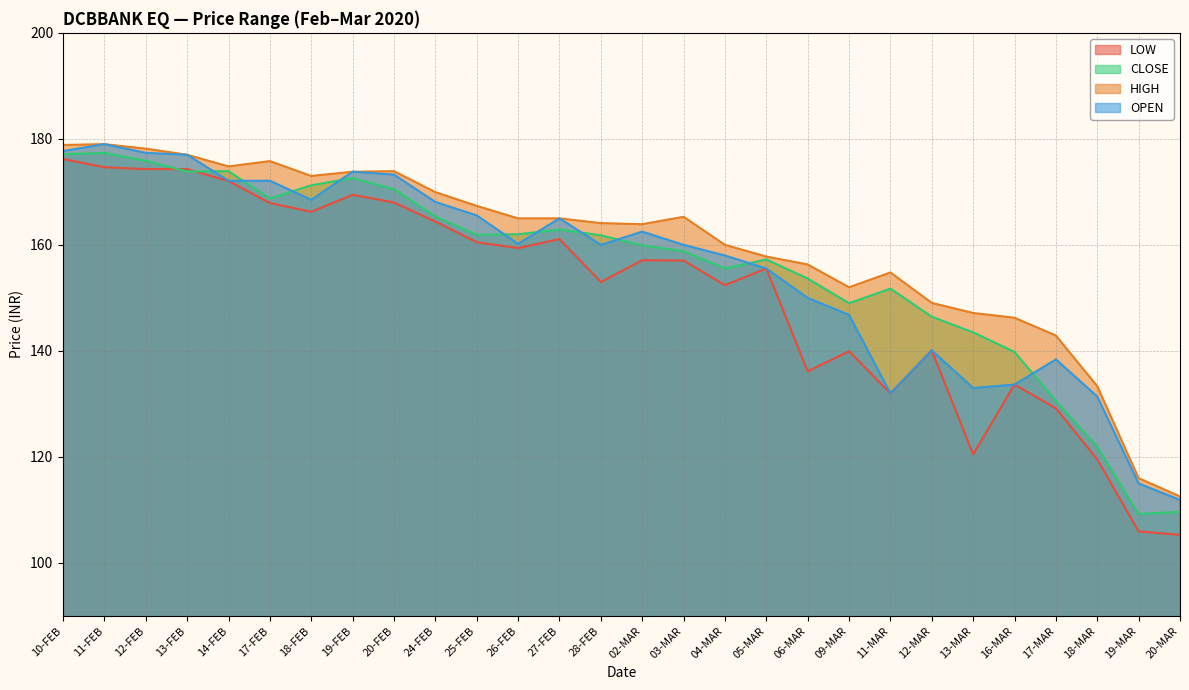

What is the spread (max minus min) of values at 03-MAR?

8.2